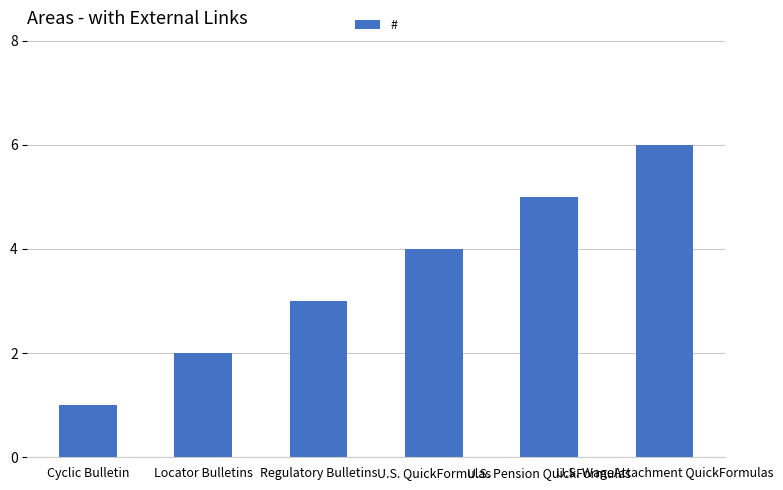

The chart shows a value of 4 at U.S. QuickFormulas. True or false?

True